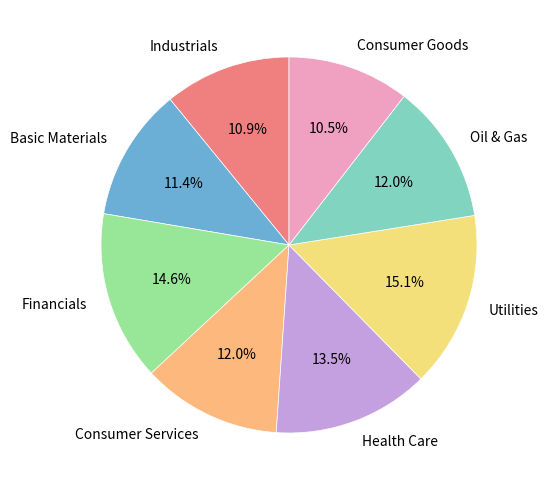

To the nearest percent, what is the difference between the largest and smallest slice percentages?

5%